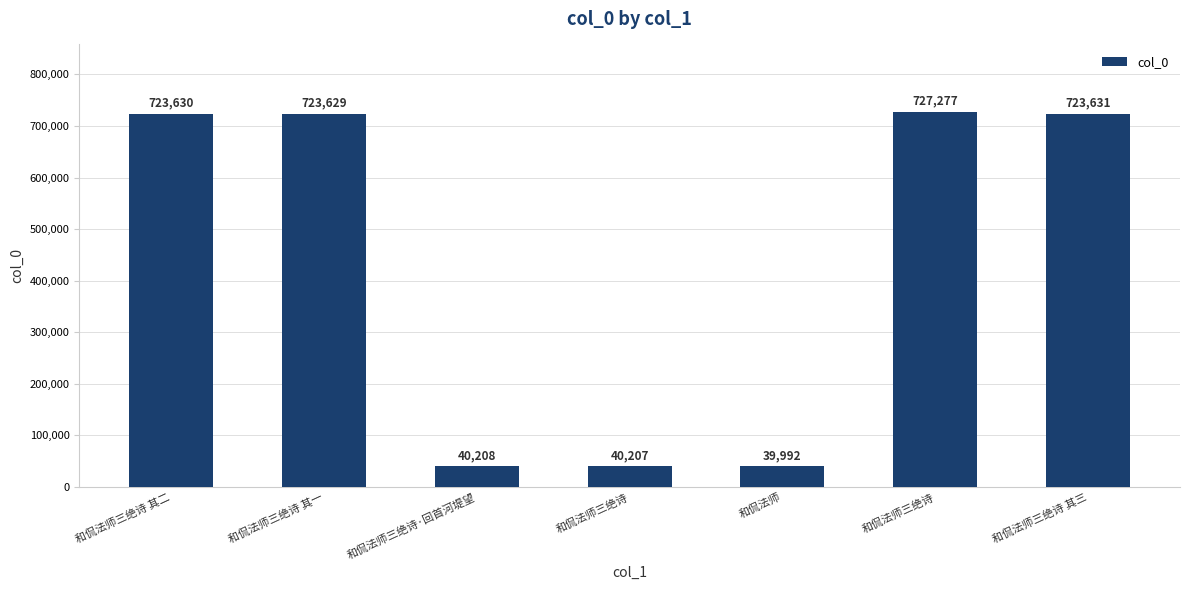

What is the sum of all values?

3018574